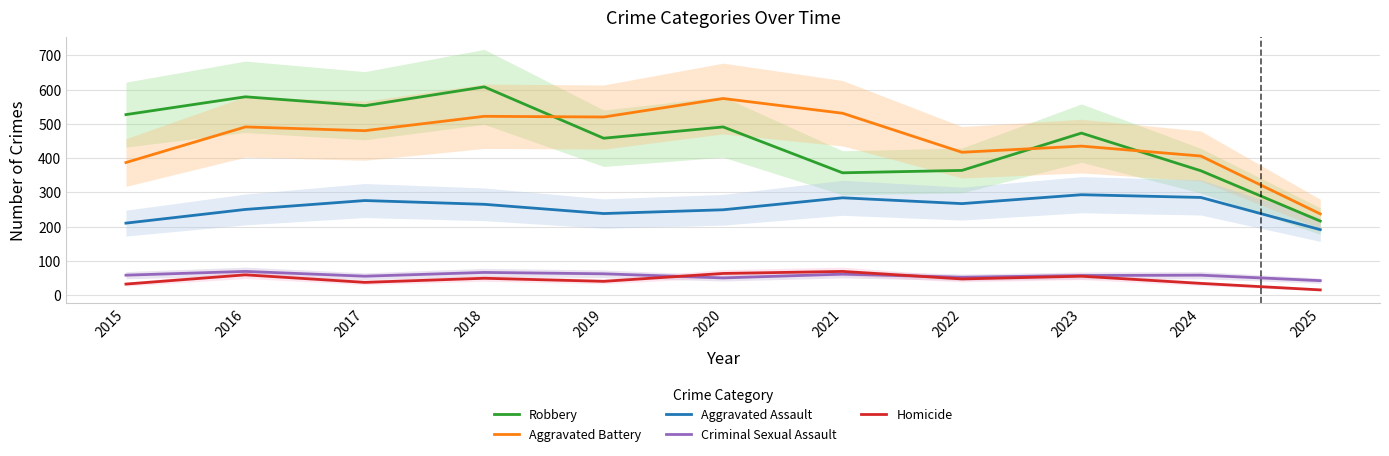

True or false: Aggravated Assault and Homicide intersect in this chart.

False